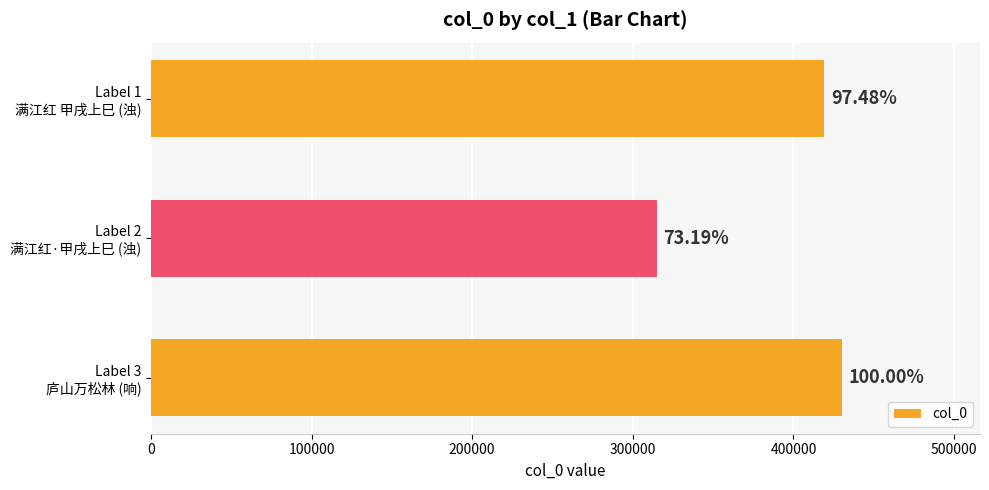

How many bars are there in total?

3